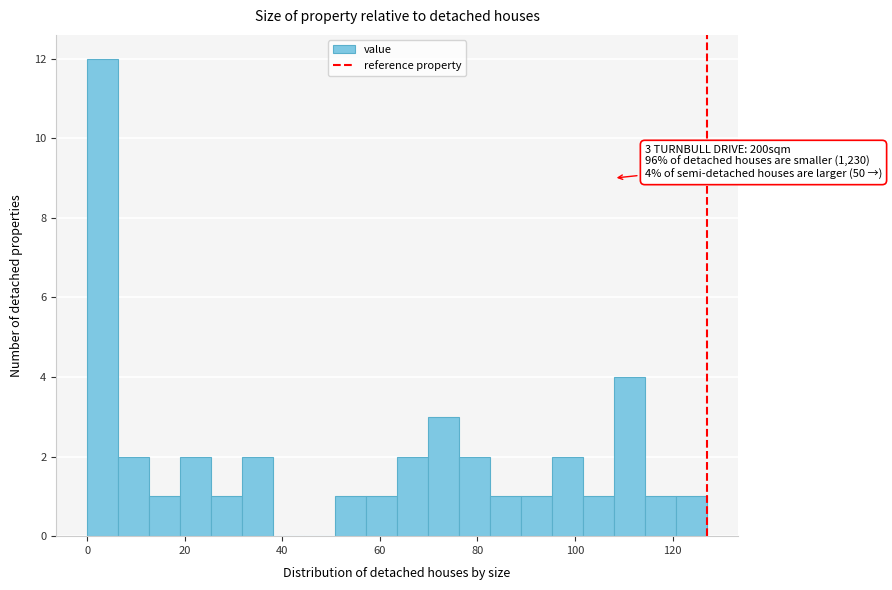

Read against the x-axis, roughly where is the centre of the tallest bar?

4